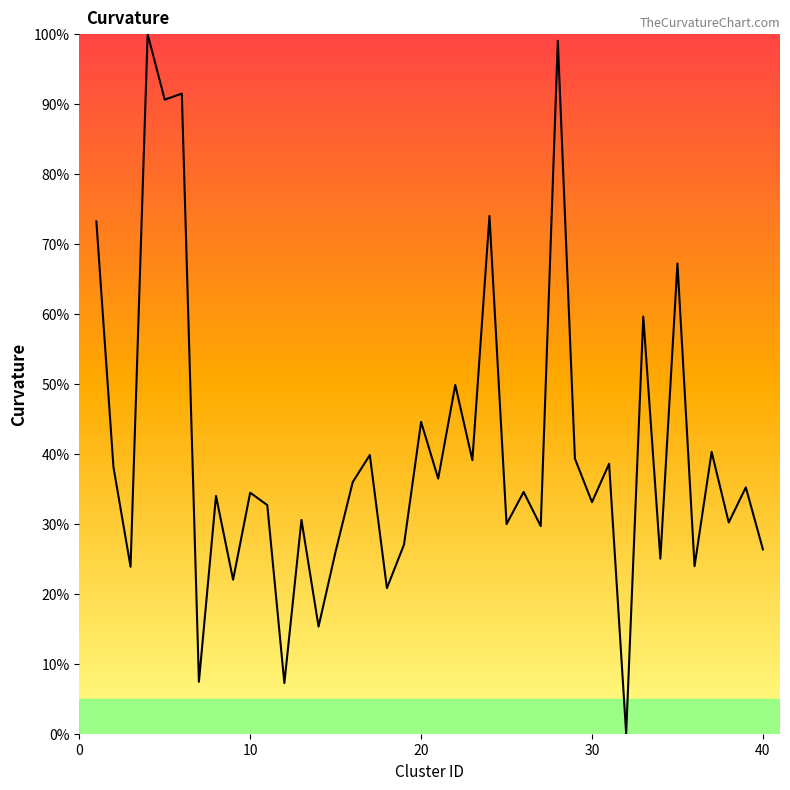

What is the greatest value displayed?

100.0